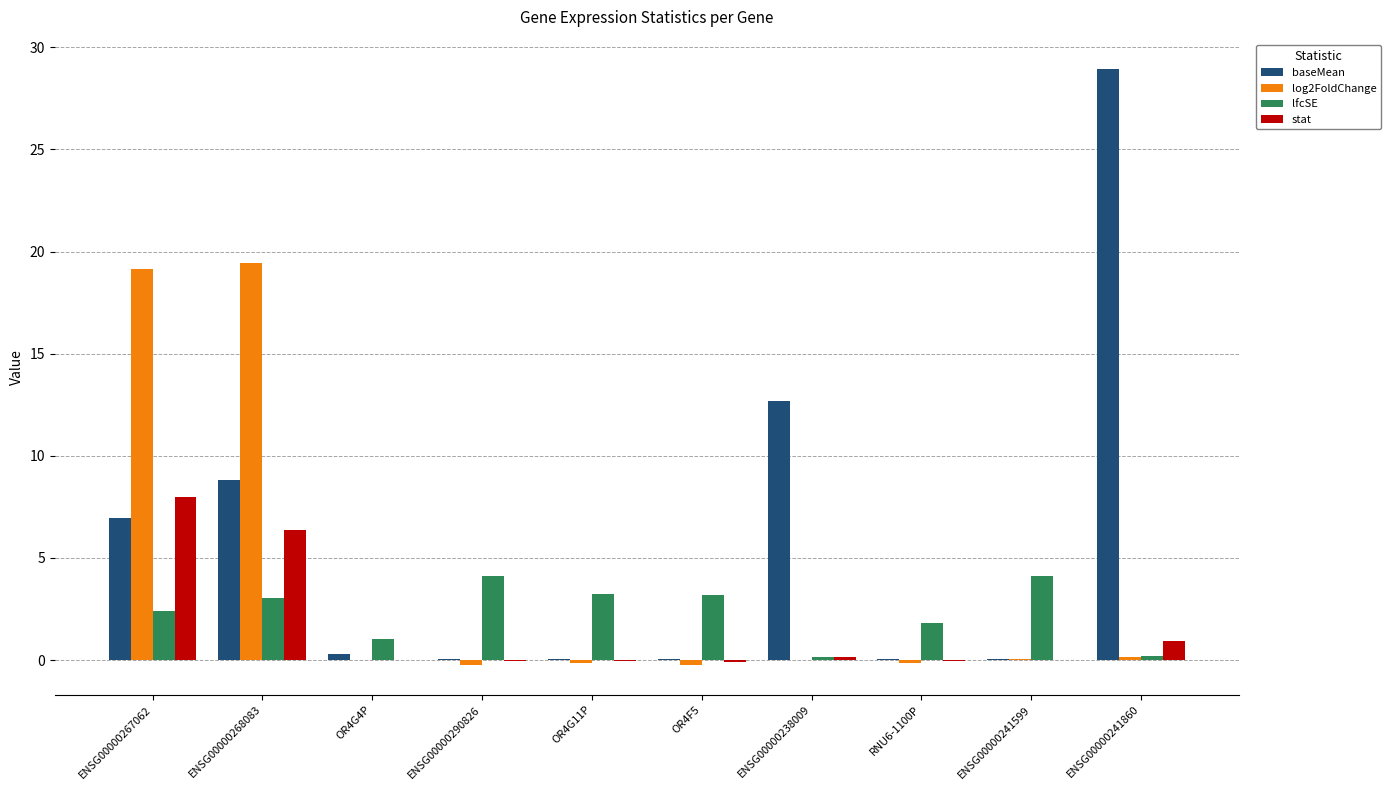

Is it true that lfcSE equals 4.1 at ENSG00000241599?

True